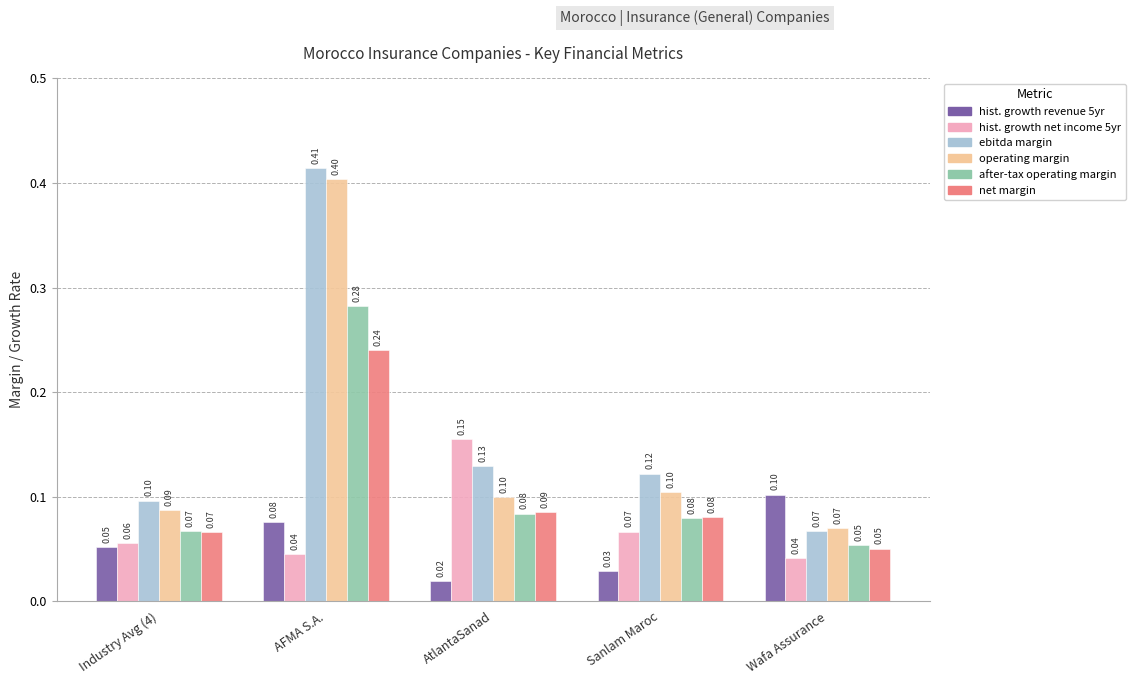

What is the total value across all series at Sanlam Maroc?

0.5